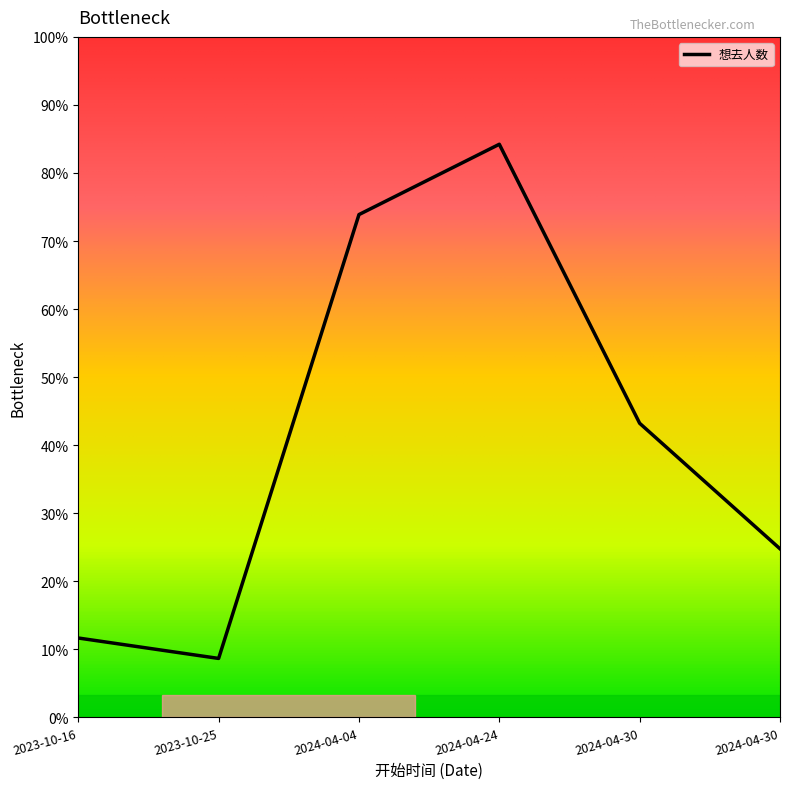

What is the approximate value at 2023-10-16, to the nearest 50?

100